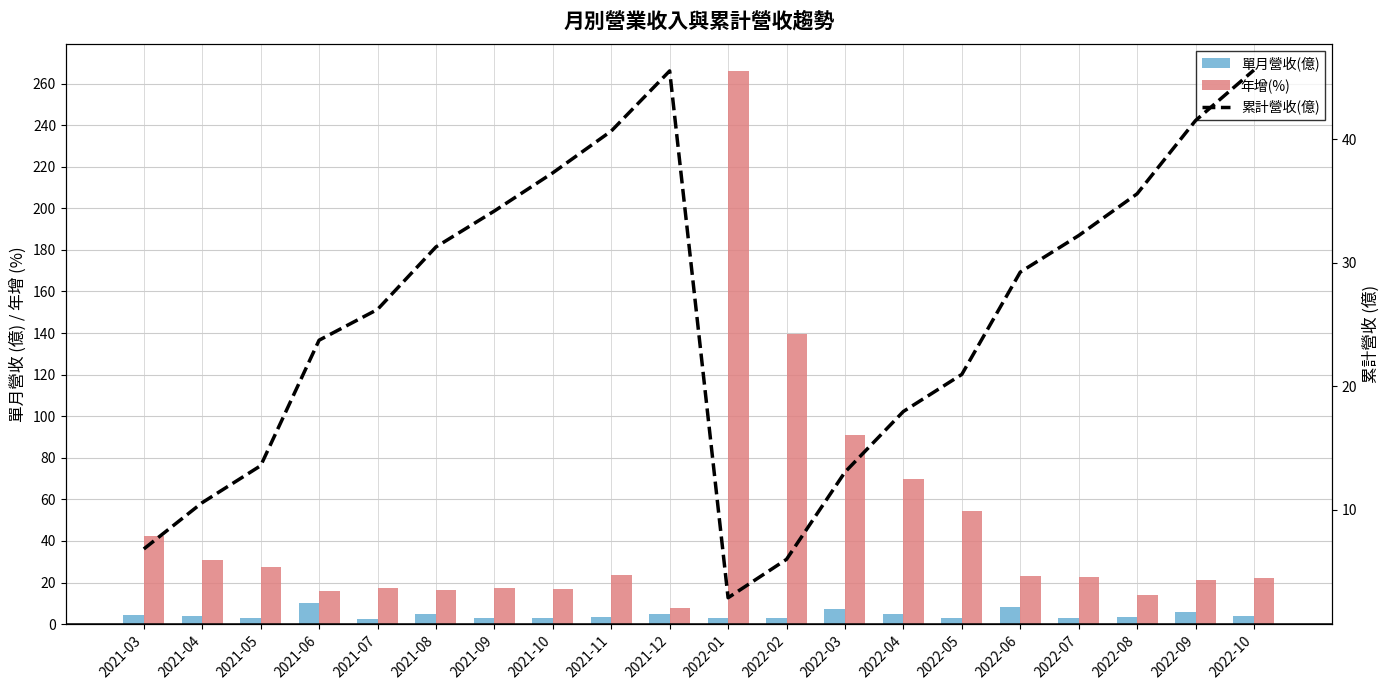

What is the difference between the 單月營收(億) values at 2021-12 and 2021-06?

5.3